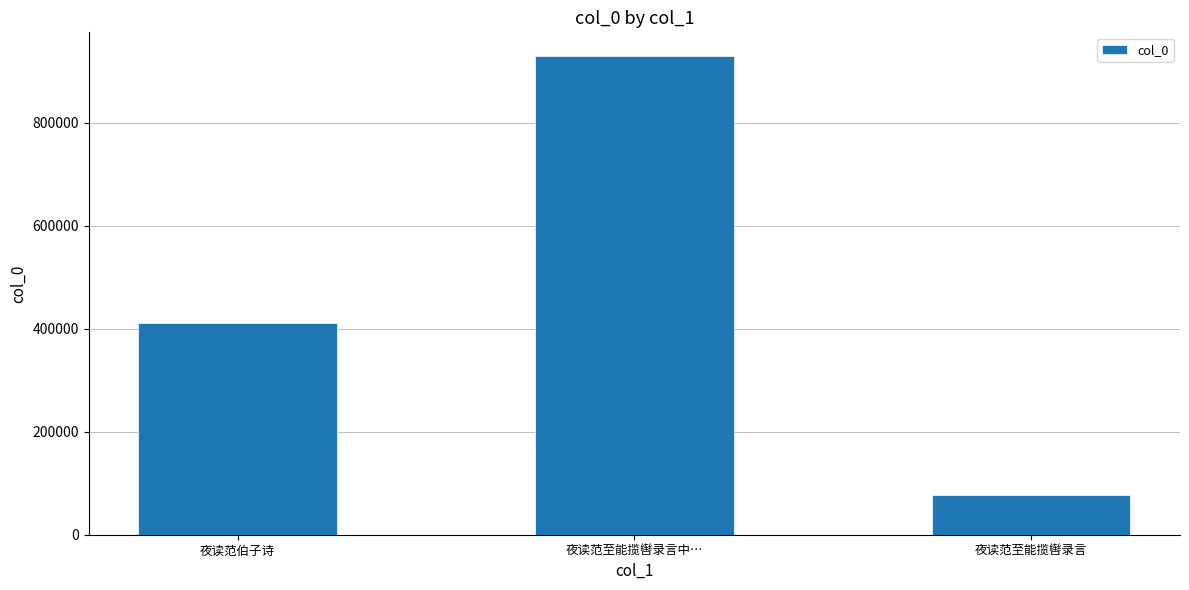

Reading left to right, transcribe all the data shown in this chart.

412115	929174	76438